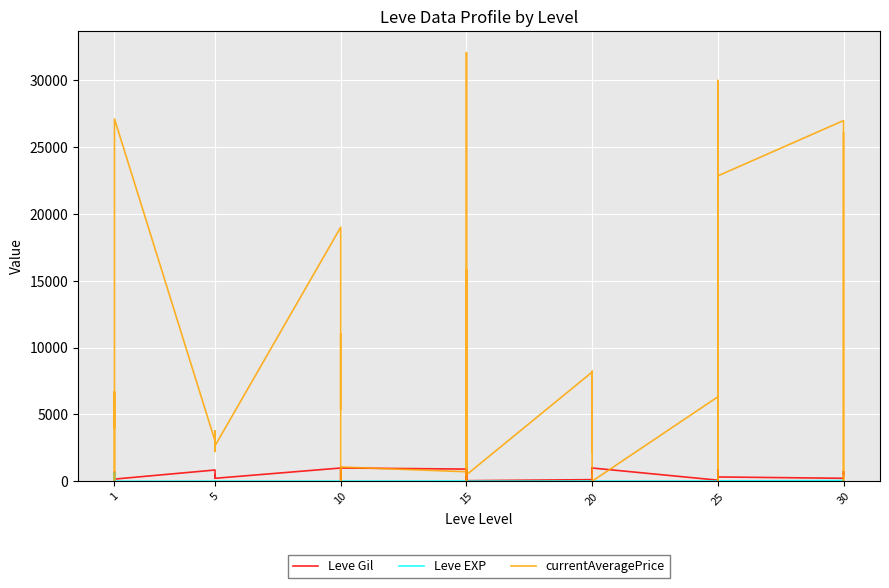

How many values in the Leve Gil series are below 467?

20